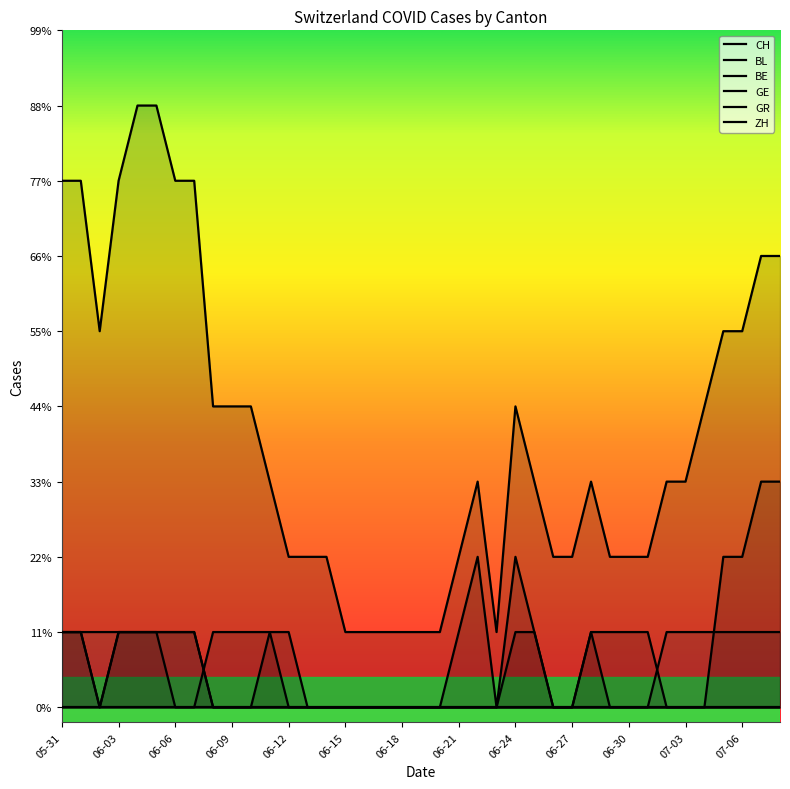

The BE series shows -1 at 06-30. True or false?

False